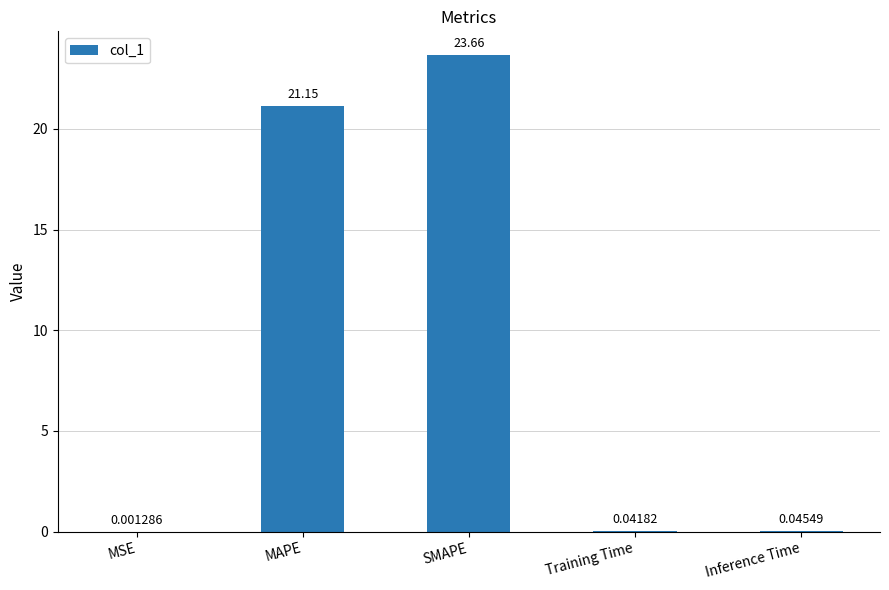

At which label is the value closest to 11?

MAPE